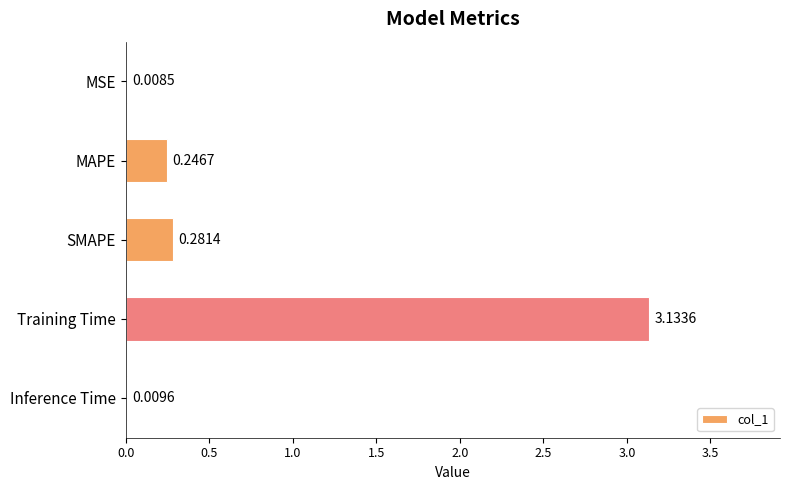

What is the change in value from SMAPE to Training Time?

+2.9